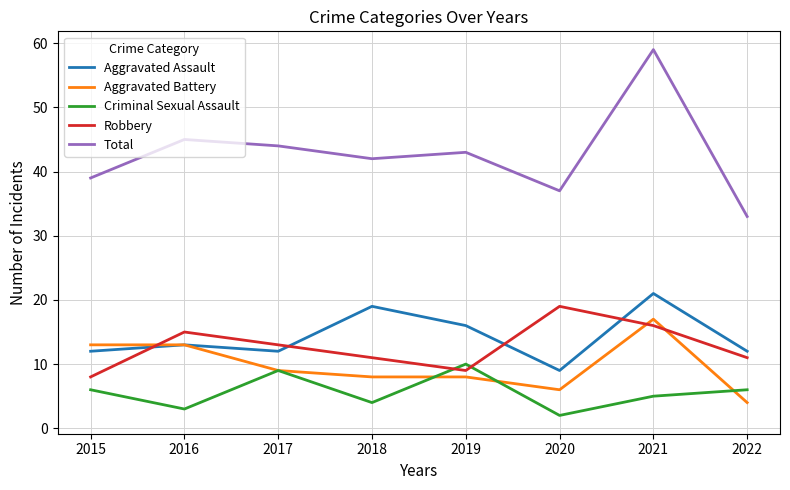

Reading left to right, what are all the values shown in this chart?

Aggravated Assault: 12	13	12	19	16	9	21	12
Aggravated Battery: 13	13	9	8	8	6	17	4
Criminal Sexual Assault: 6	3	9	4	10	2	5	6
Robbery: 8	15	13	11	9	19	16	11
Total: 39	45	44	42	43	37	59	33